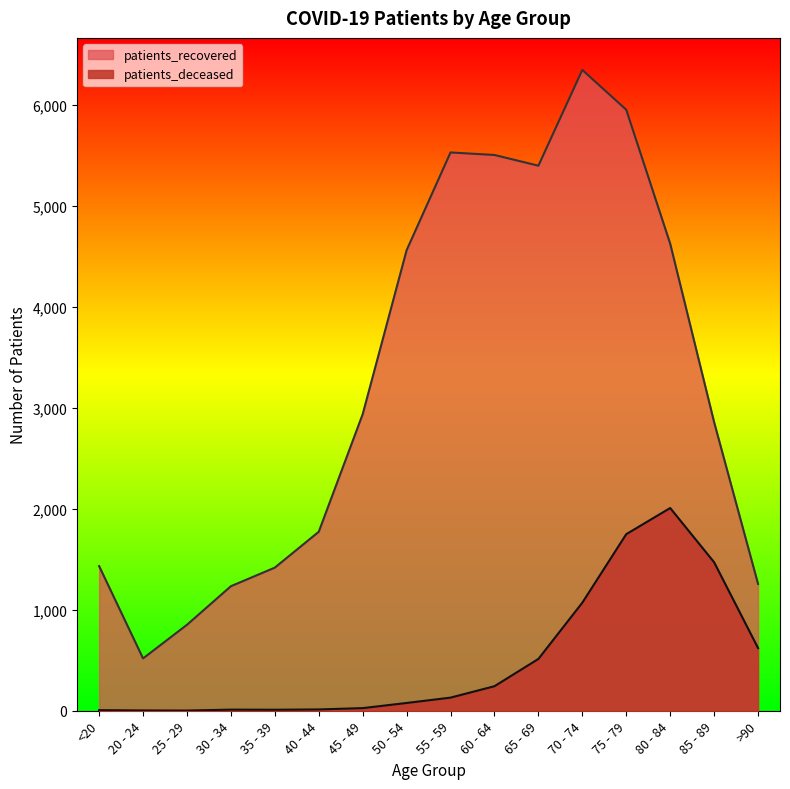

What value does the patients_recovered series have at >90?

1256